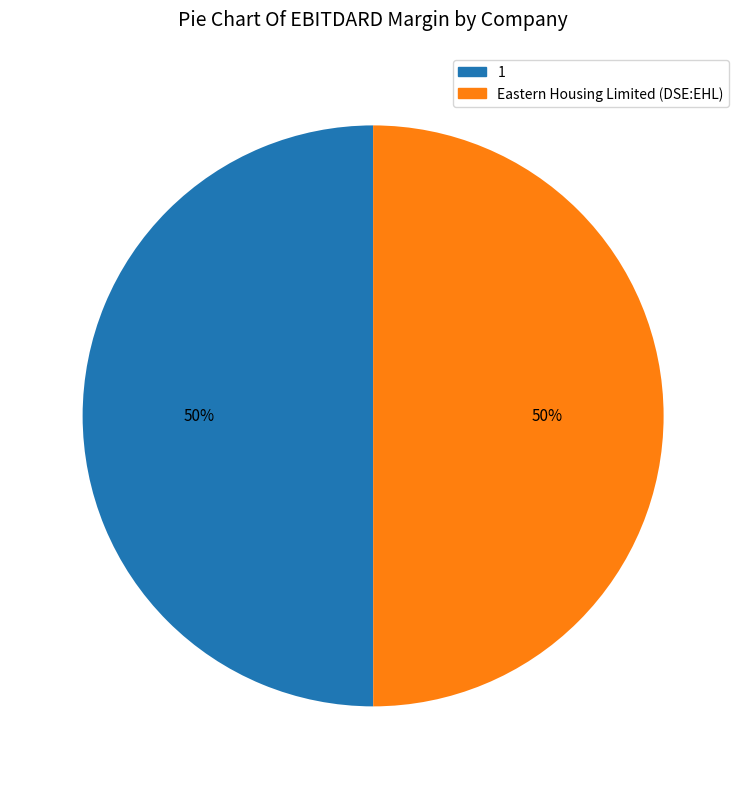

Is the sum of Eastern Housing Limited (DSE:EHL) and 1 greater than half?

Yes